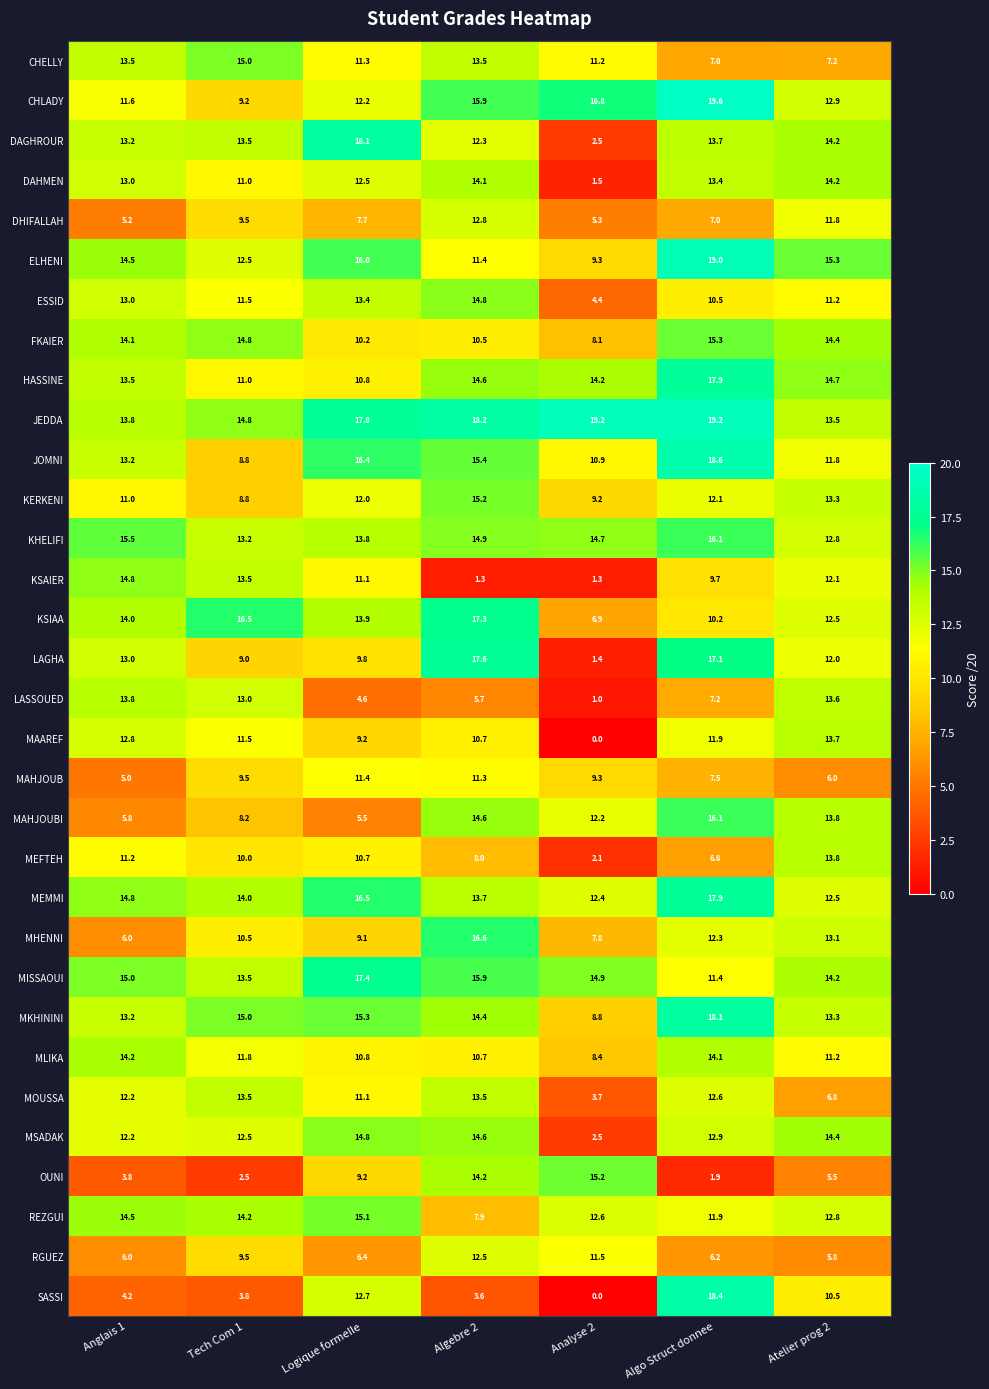

Which series has the largest total across all categories?

JEDDA